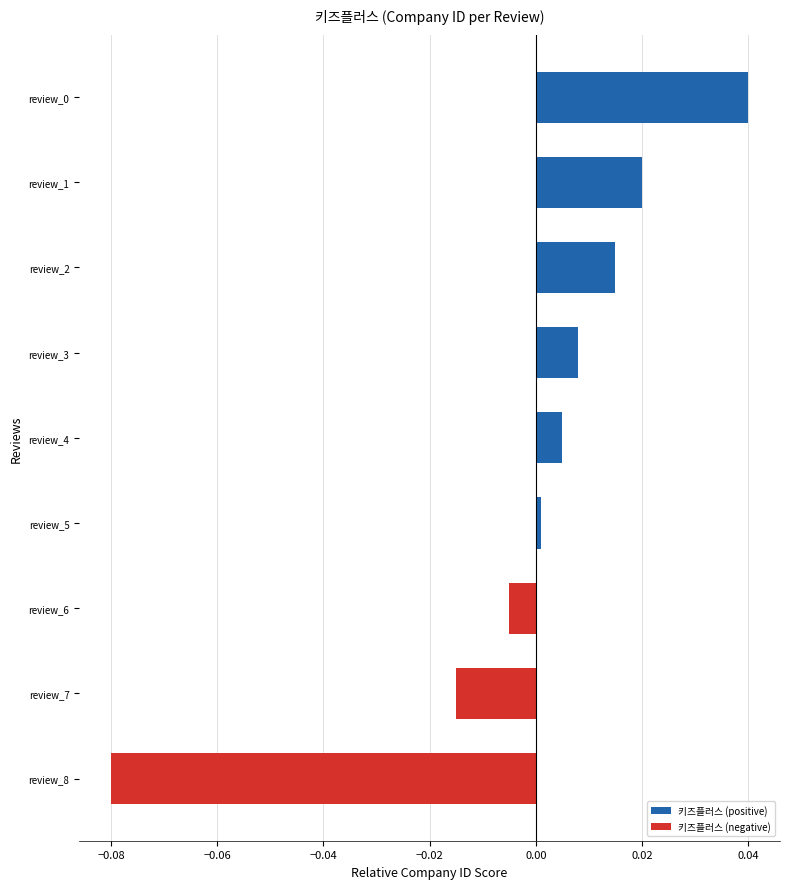

Which series has the largest total across all categories?

키즈플러스 (positive)